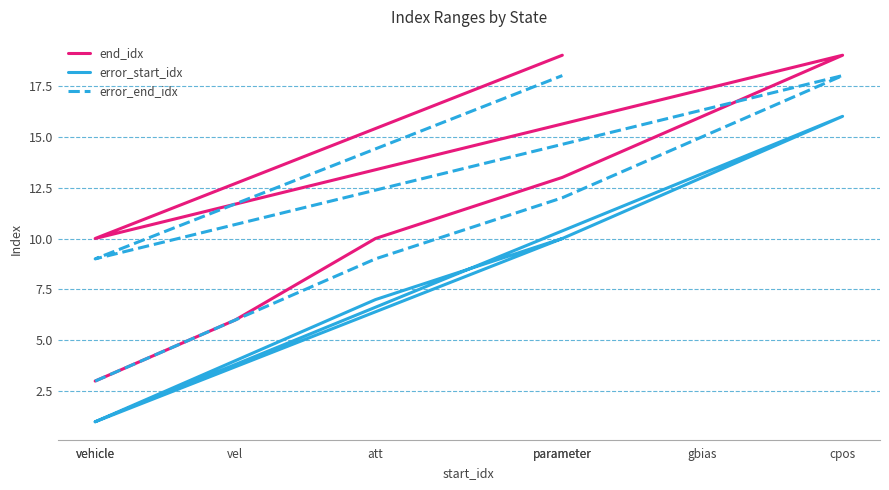

True or false: error_end_idx and end_idx intersect in this chart.

False